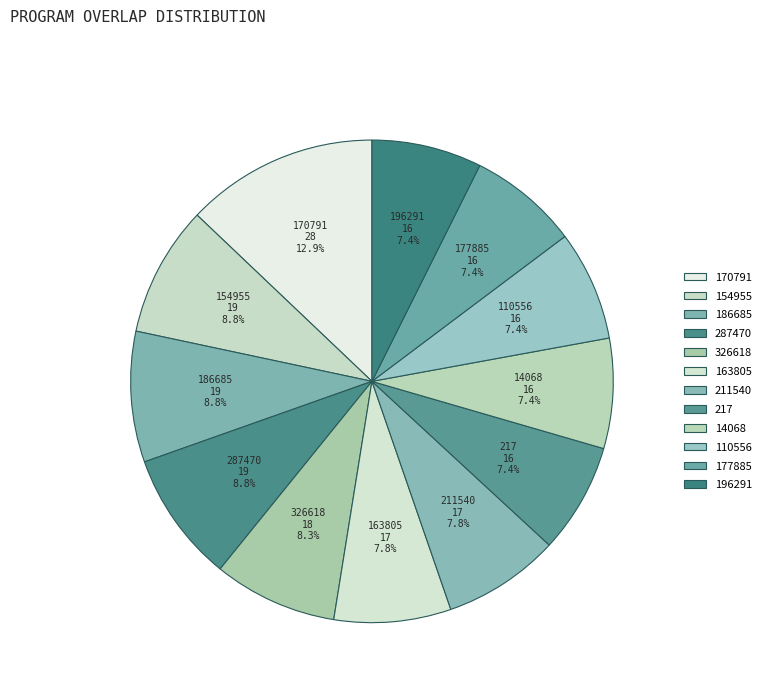

How many segments does this pie chart have?

12